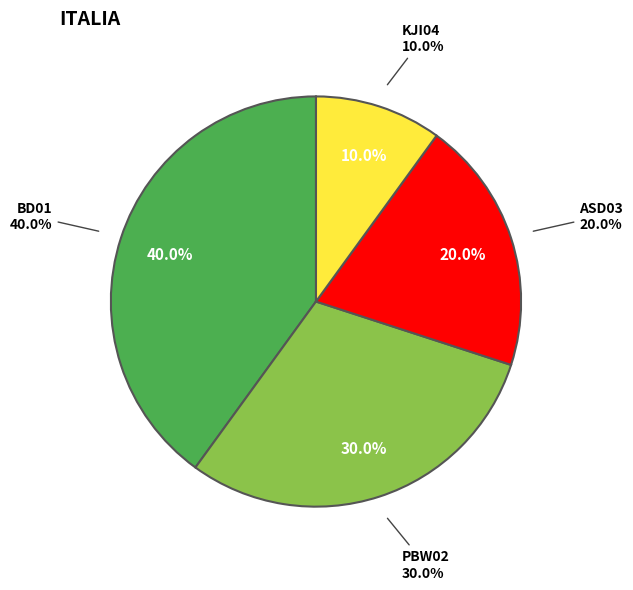

What percentage is NOT represented by BD01?

60.0%